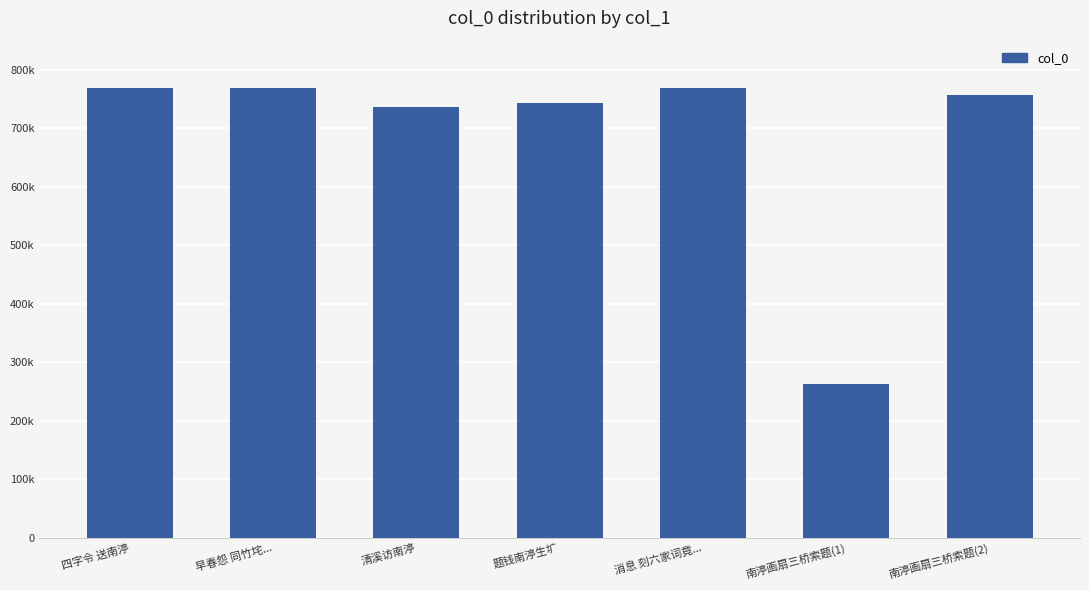

Does the chart contain any negative values?

No